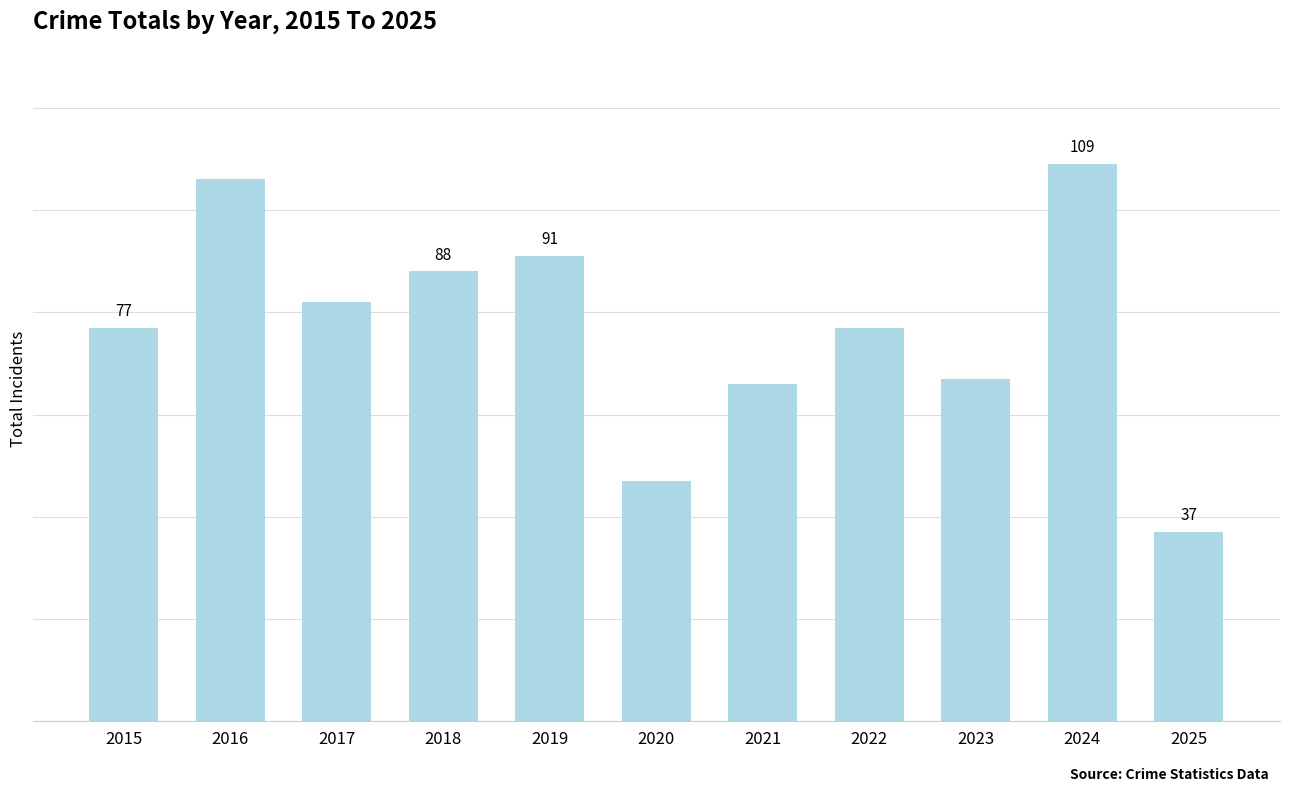

List the labels in order of value, largest first.

2024, 2016, 2019, 2018, 2017, 2015, 2022, 2023, 2021, 2020, 2025